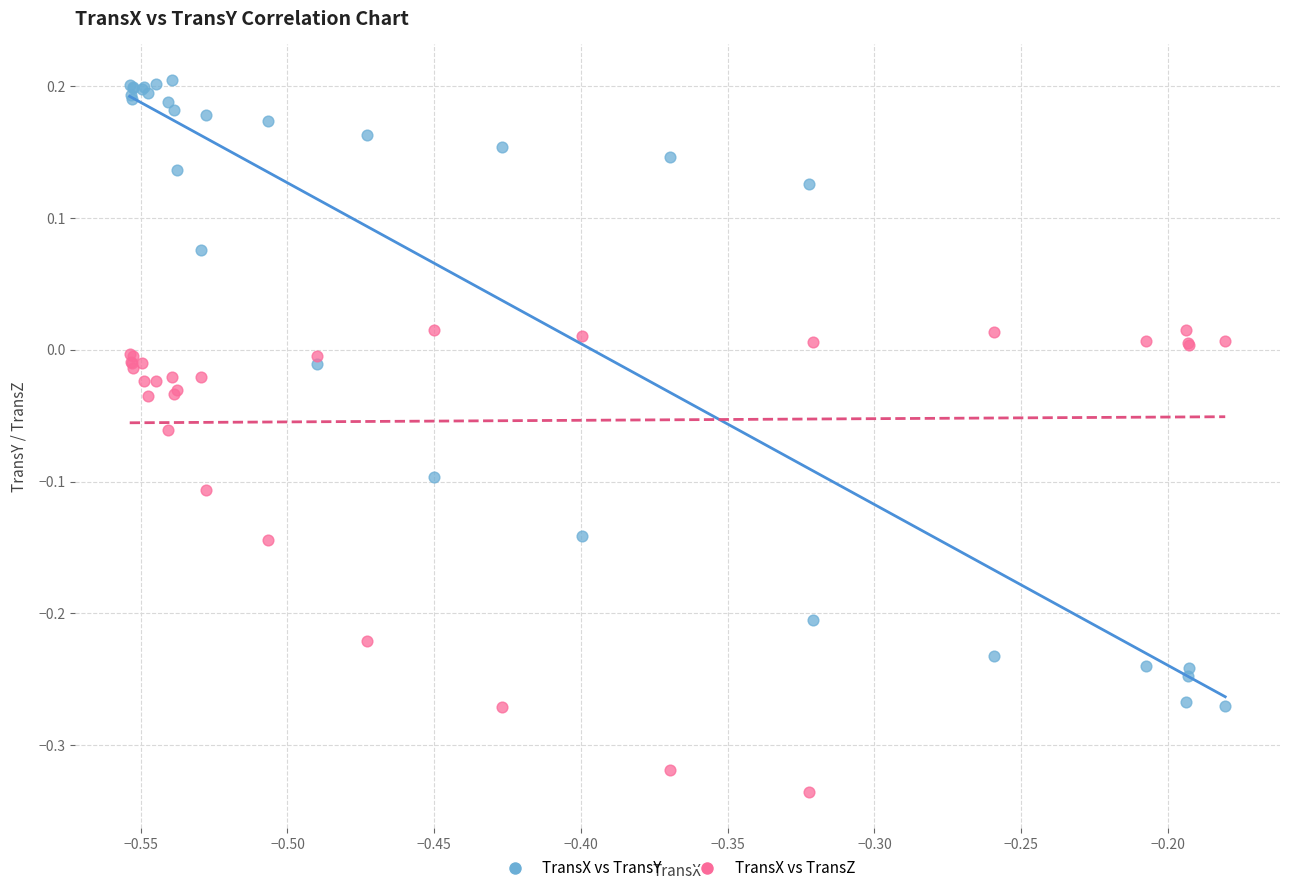

Which series has the largest Y range (max minus min)?

TransX vs TransY